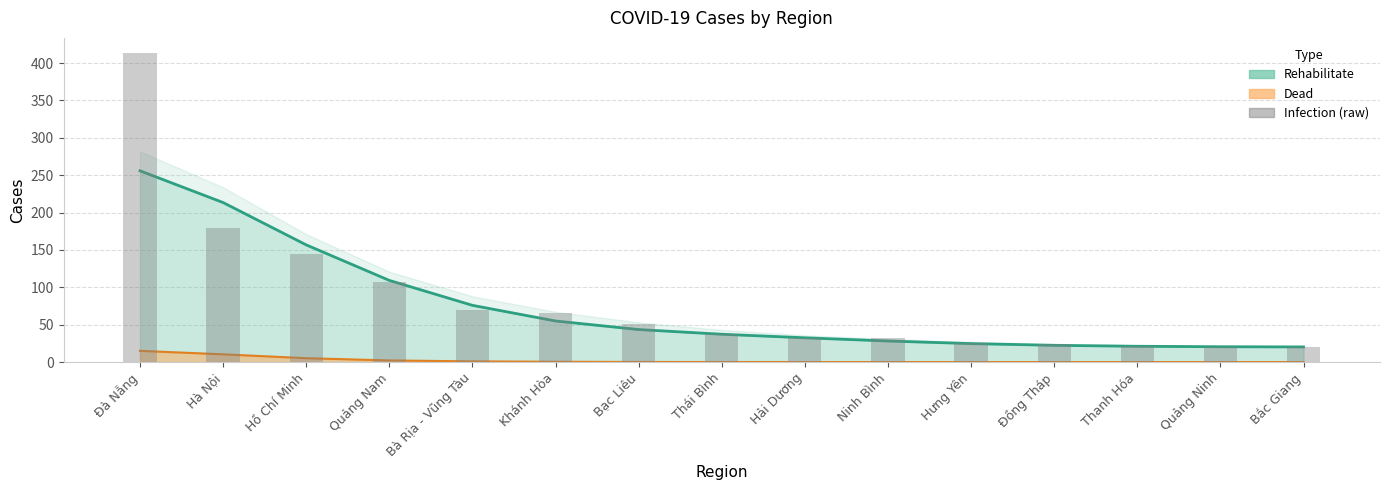

What position from the left is Quảng Ninh?

14